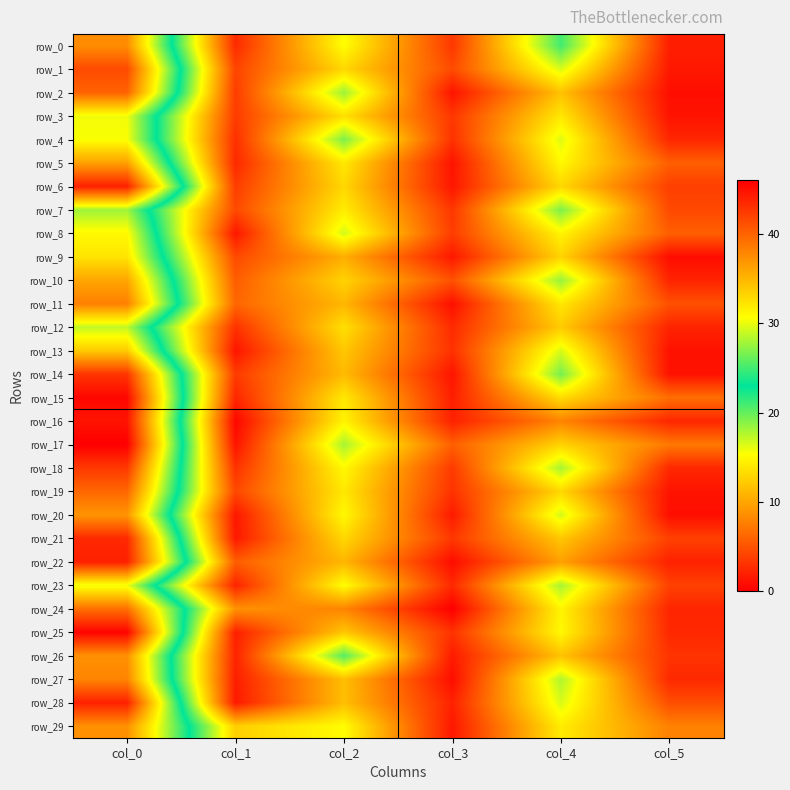

What is the approximate value of row_28 at col_4?

16.5